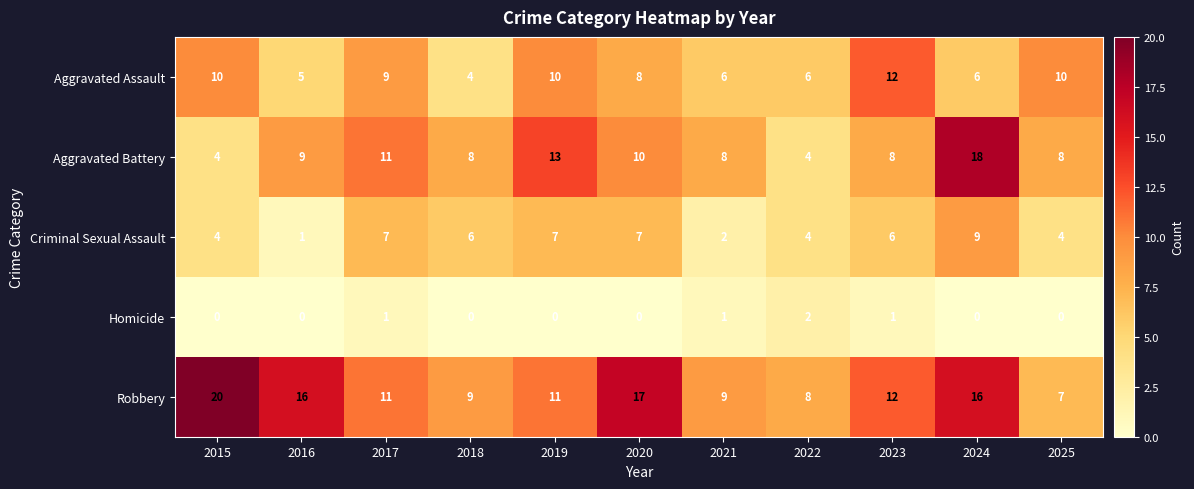

Is it true that Criminal Sexual Assault equals 6 at 2018?

True